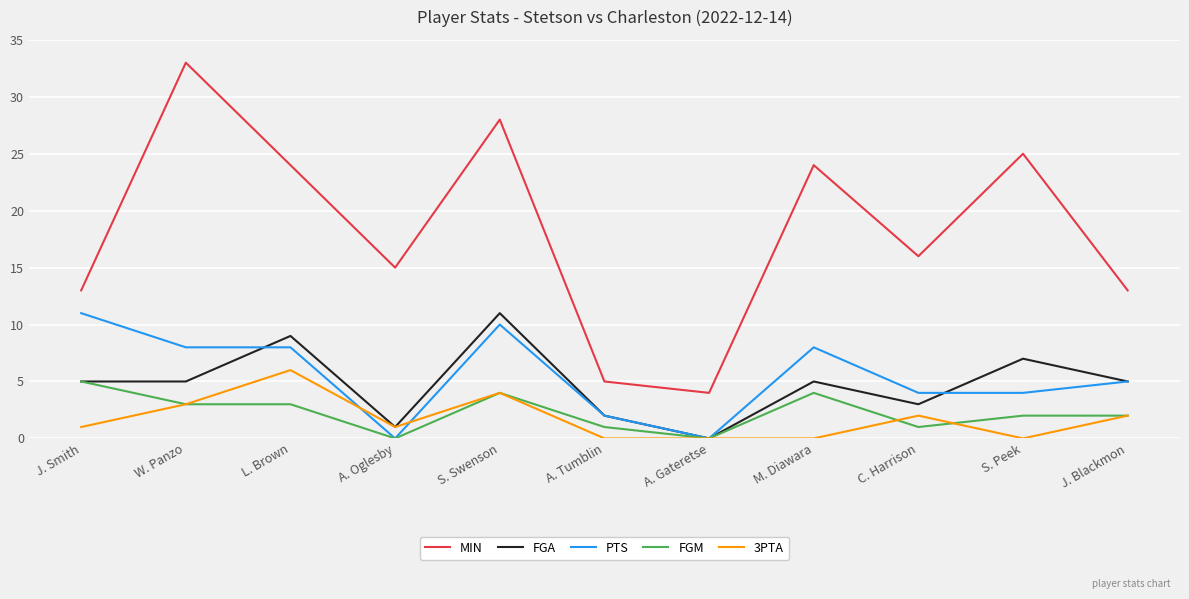

Rank the series at S. Peek from highest to lowest value.

MIN, FGA, PTS, FGM, 3PTA